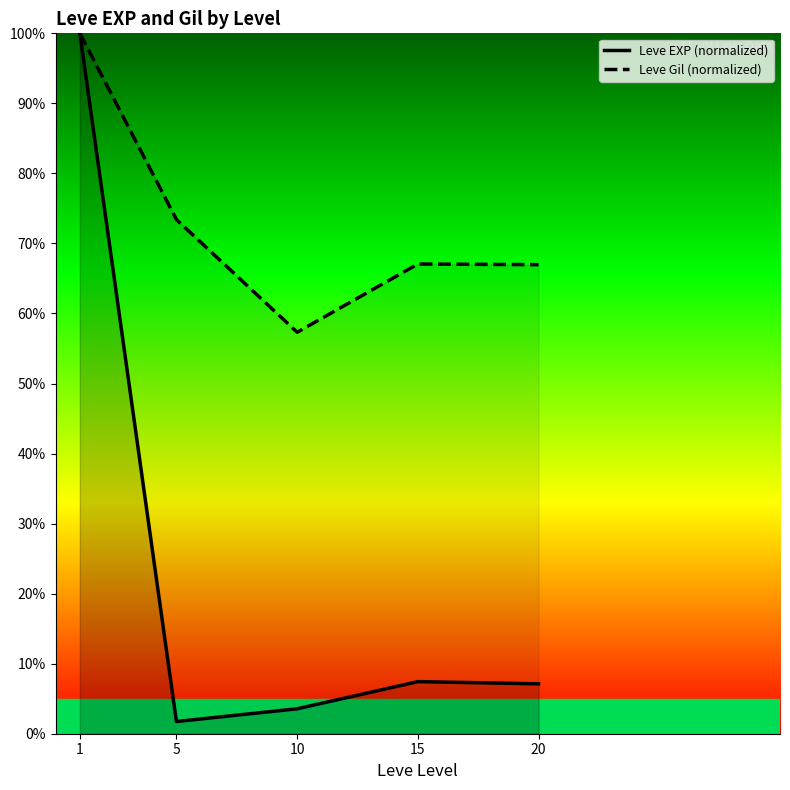

Which series has the largest total across all categories?

Leve Gil (normalized)